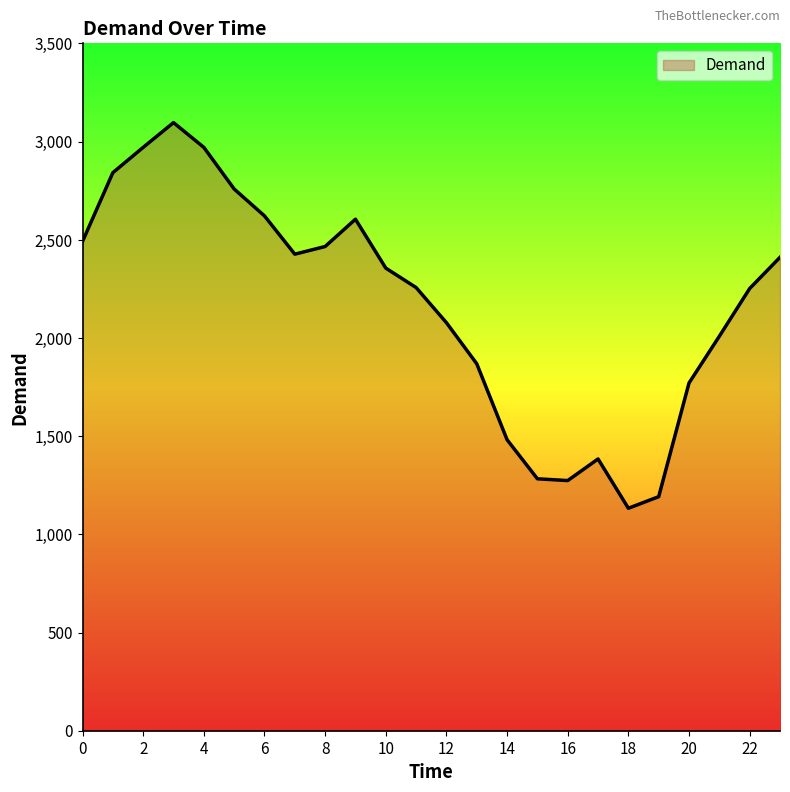

What is the maximum value shown in the chart?

3097